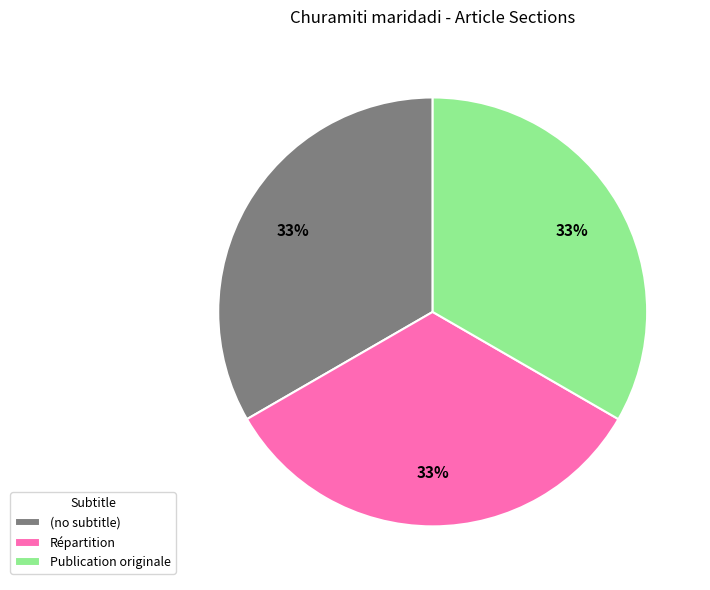

To the nearest percent, what is the combined percentage of Publication originale and (no subtitle)?

67%